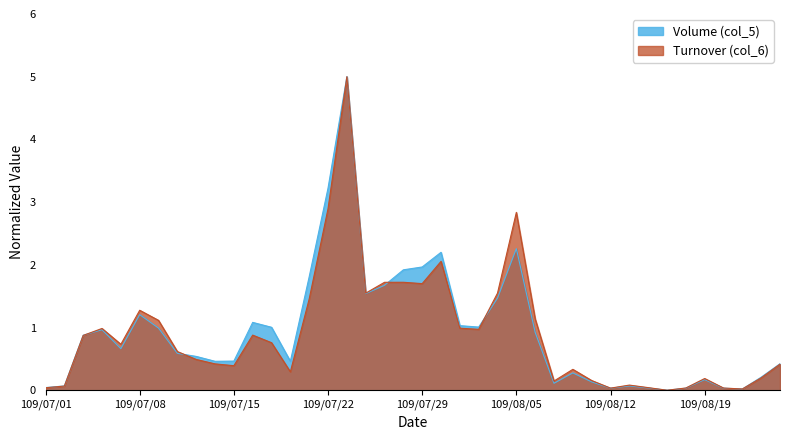

How many interior local peaks does the Turnover (col_6) series have?

10